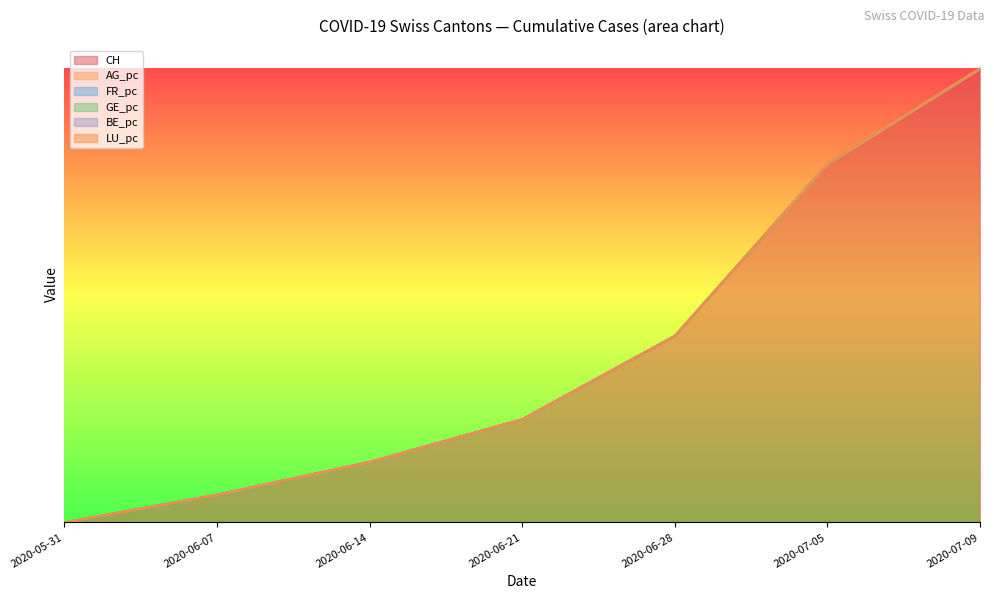

What is the label of the 5th point from the right?

2020-06-14